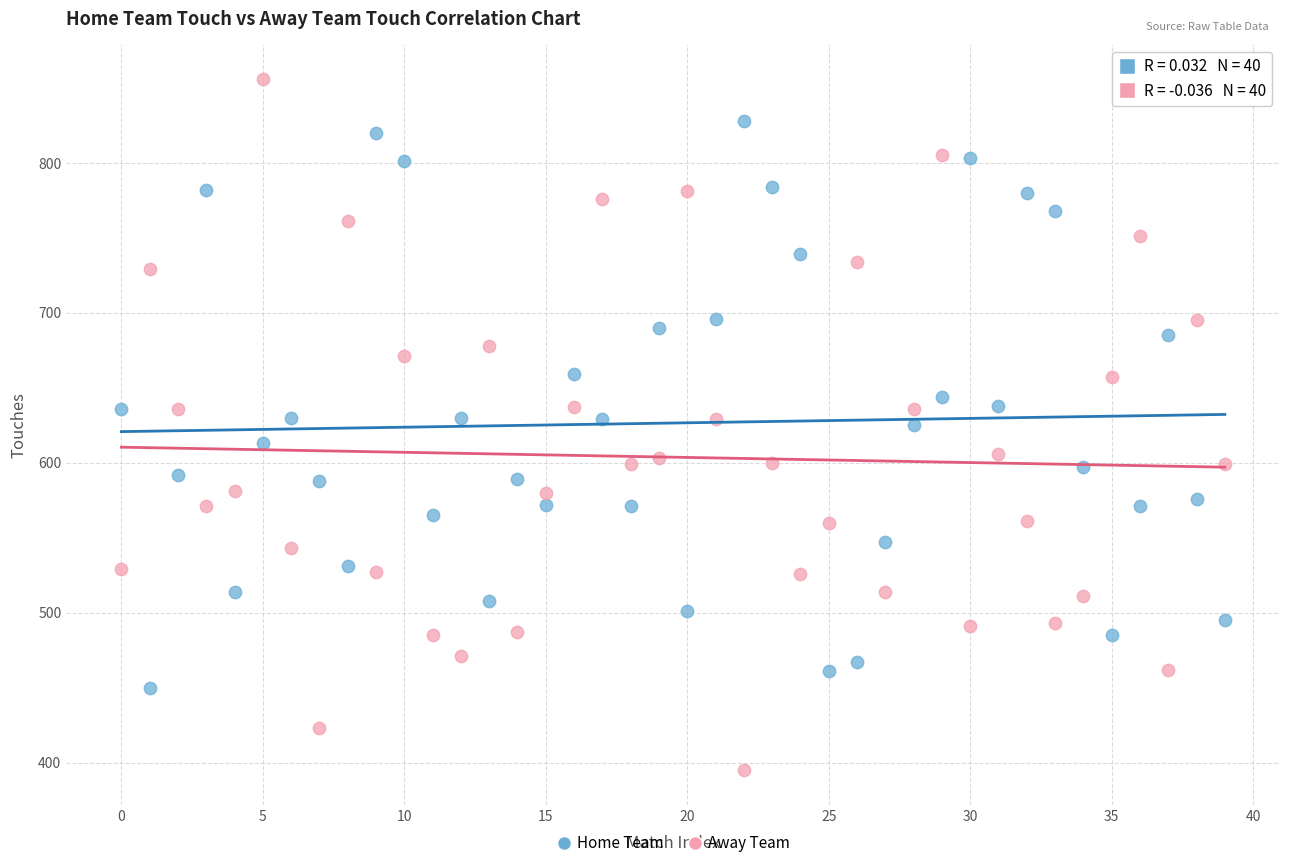

Which series has the largest Y range (max minus min)?

Away Team